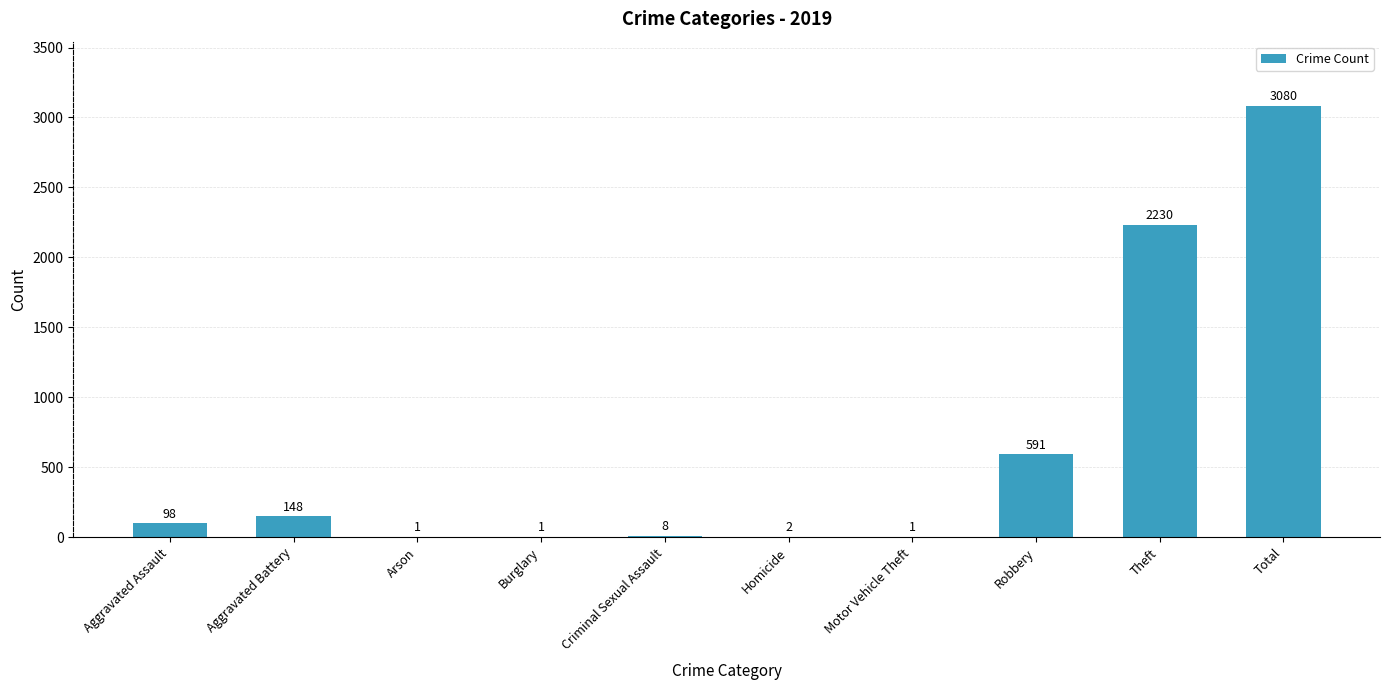

How many series are shown in this chart?

1